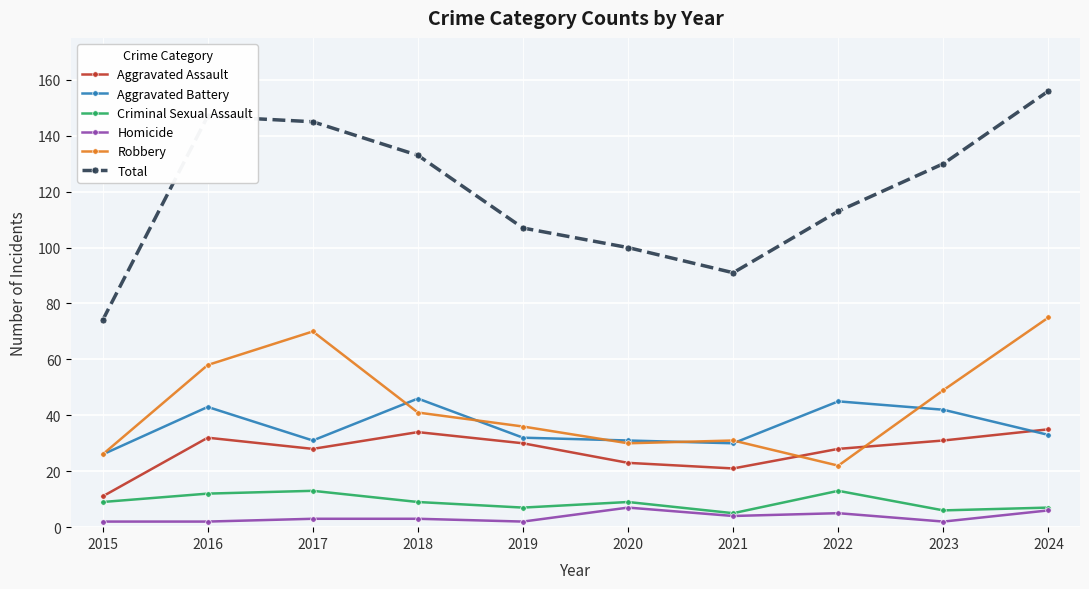

Which label corresponds to the largest value in the chart?

2024